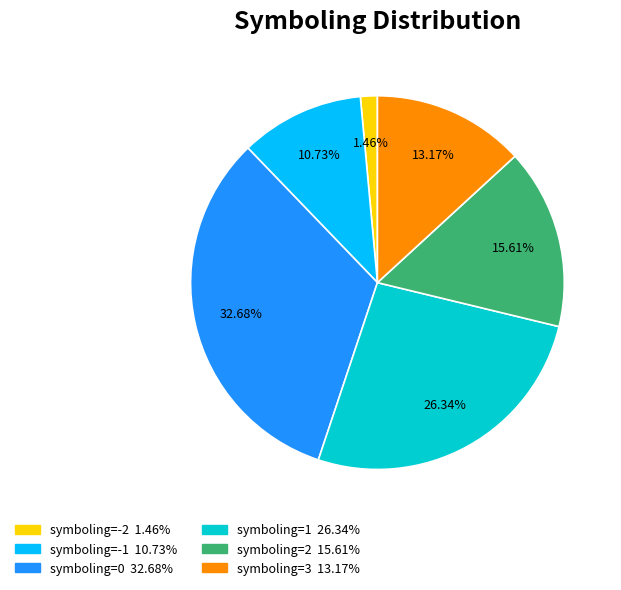

To the nearest percent, what is the difference between the largest and smallest slice percentages?

31%